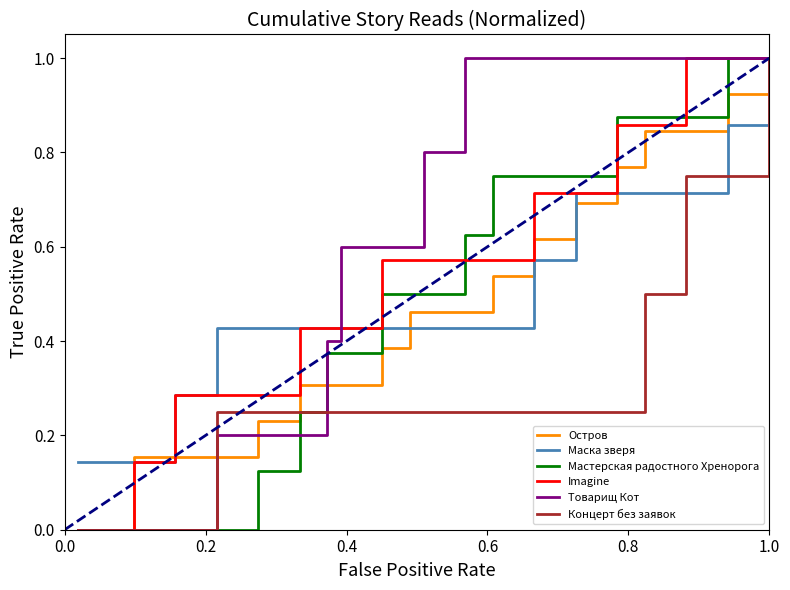

Which series has the largest total across all categories?

Товарищ Кот